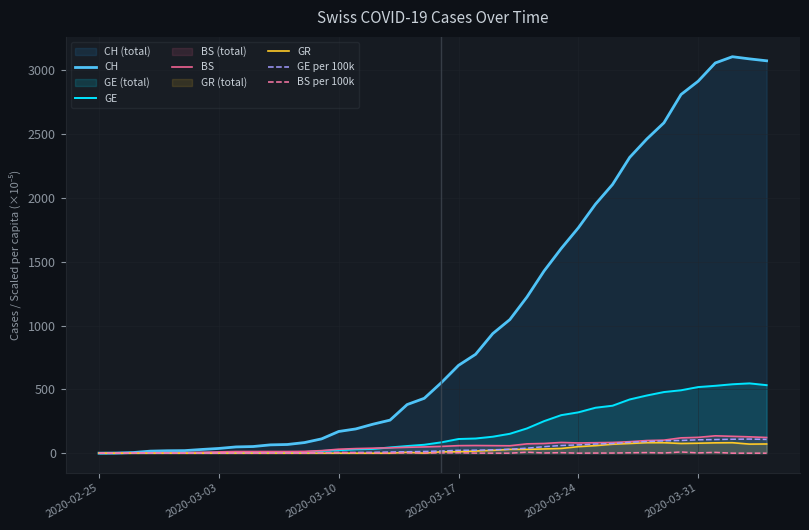

How many lines are shown in the chart?

6